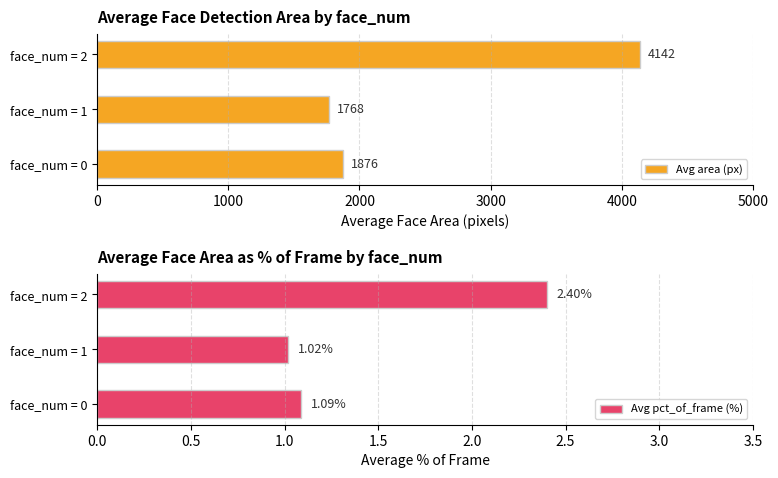

The Avg area (px) series shows 2246 at face_num = 2. True or false?

False